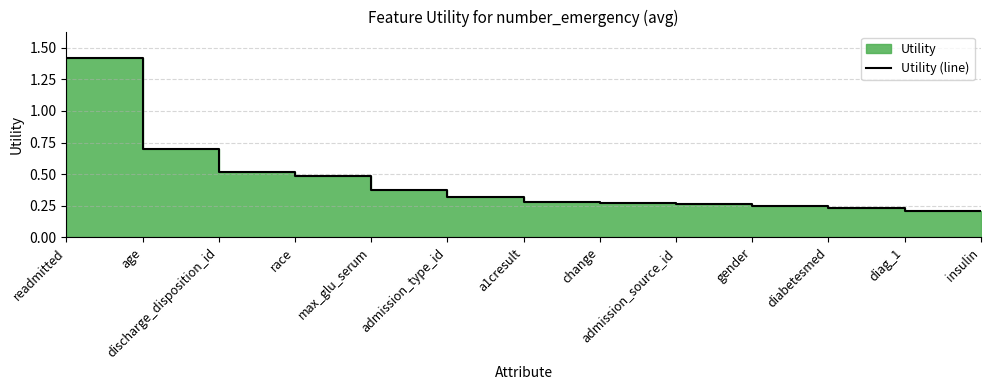

The value at change is 0.1. True or false?

False